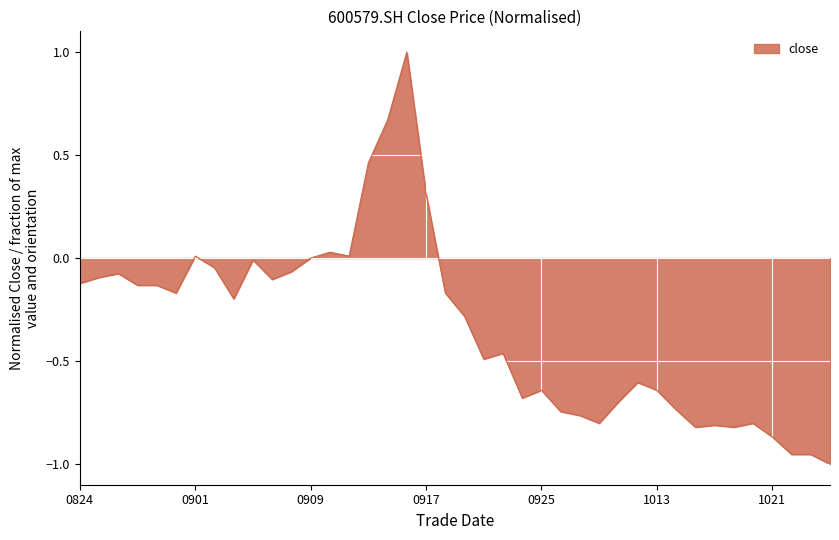

What is the greatest value displayed?

1.0